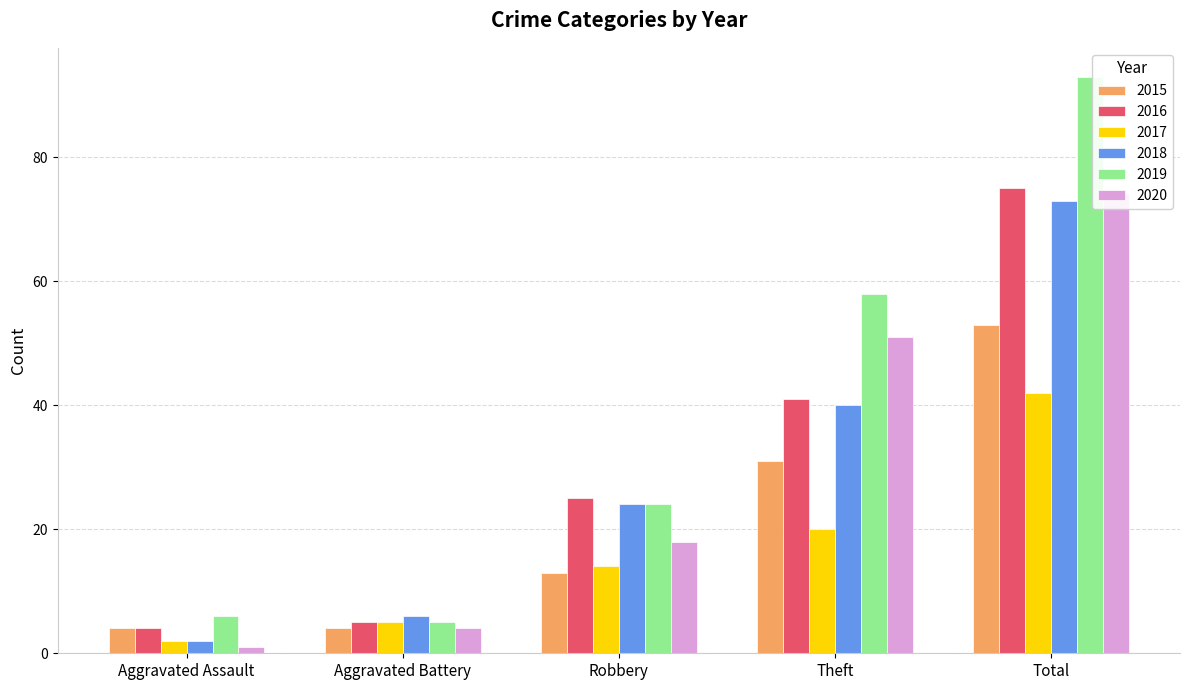

At which category is the sum across all series the highest?

Total